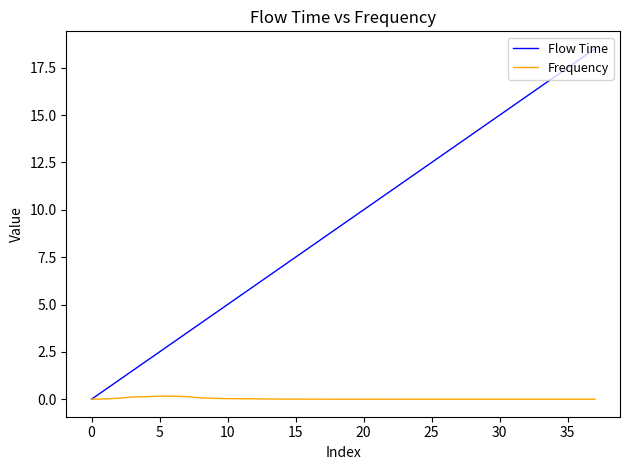

Which series has the widest spread of values?

Flow Time